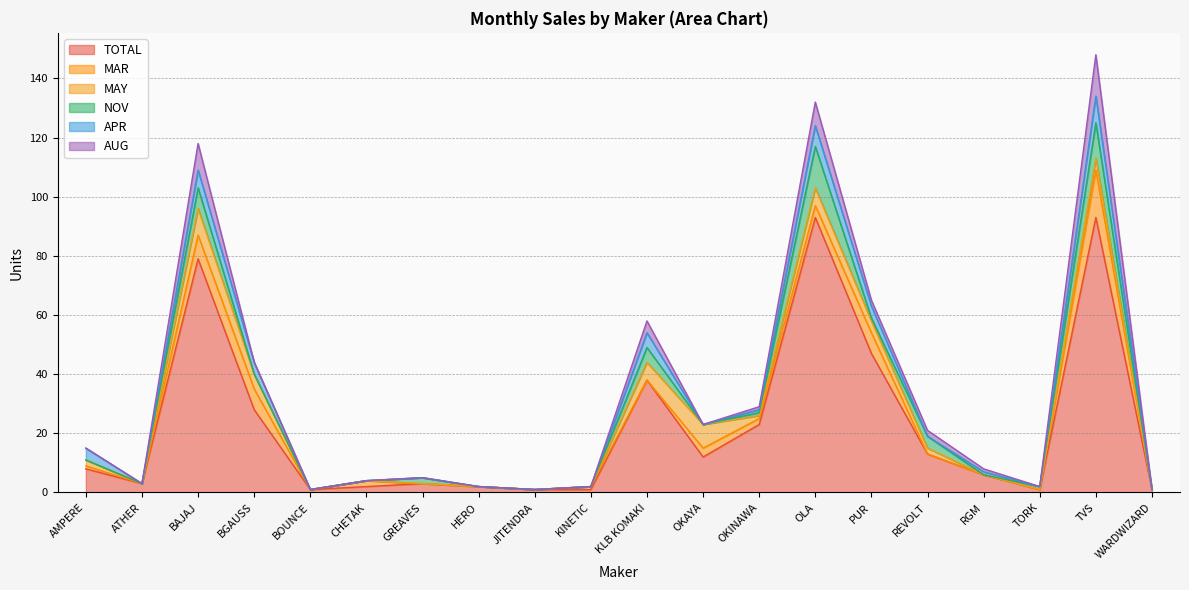

What are all the series names shown in the legend?

TOTAL, MAR, MAY, NOV, APR, AUG